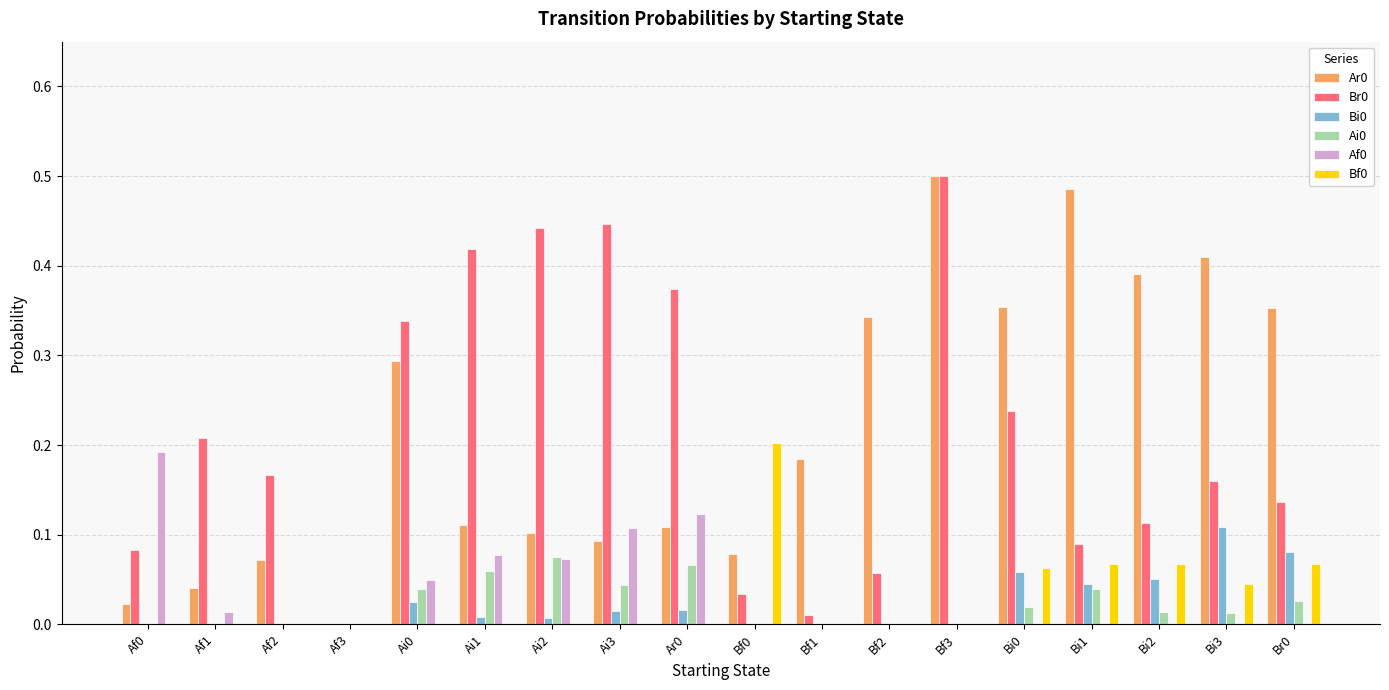

Is the value of Bi0 at Bi3 greater than the value of Bf0 at Af1?

Yes